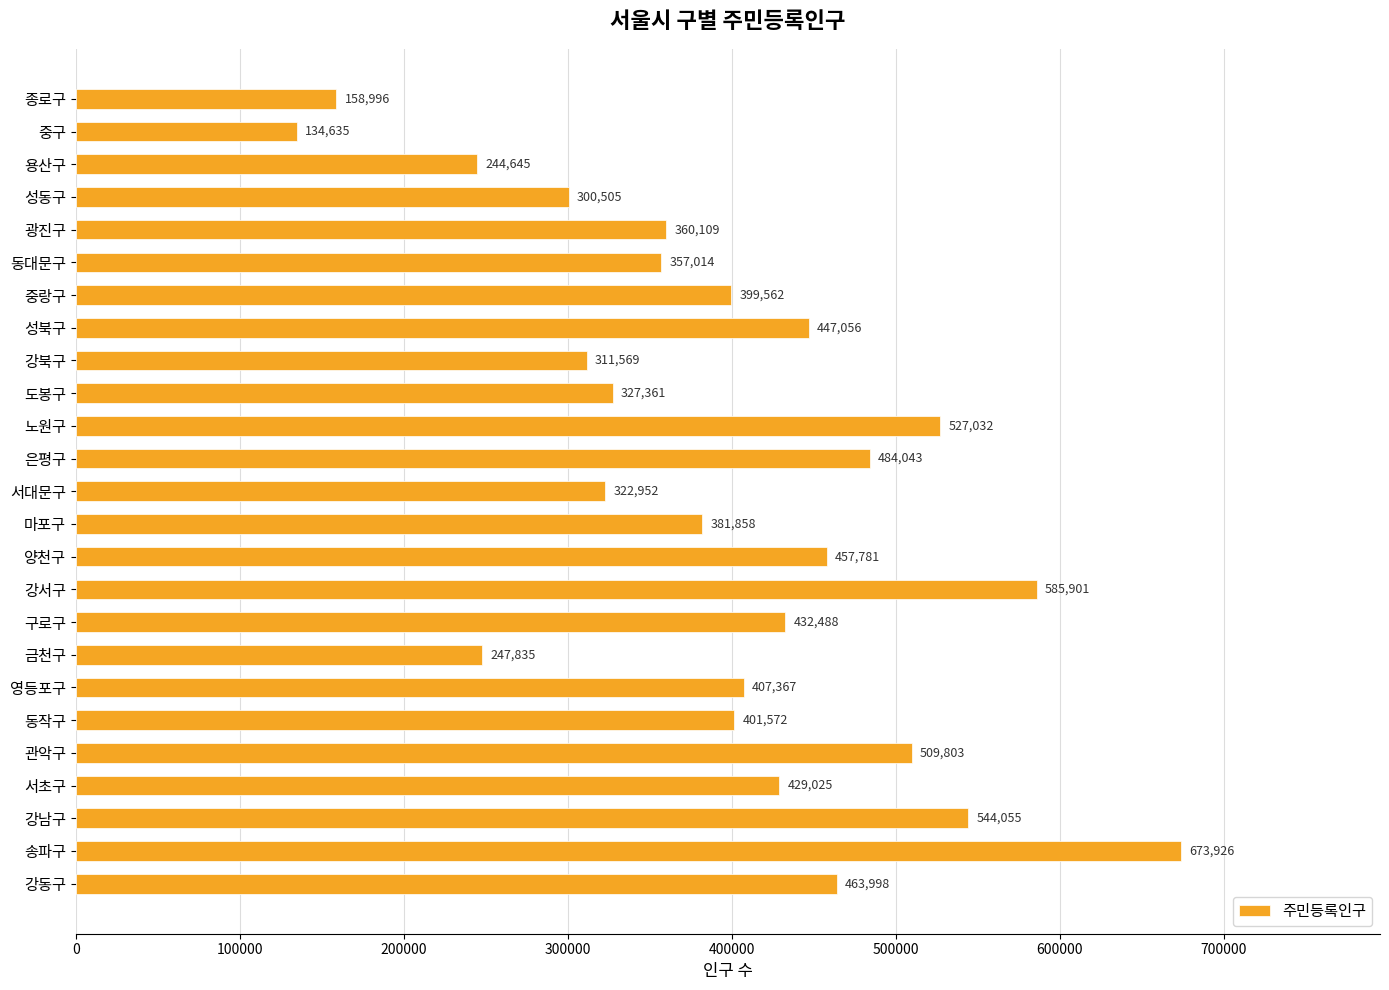

Between 은평구 and 마포구, which is larger?

은평구